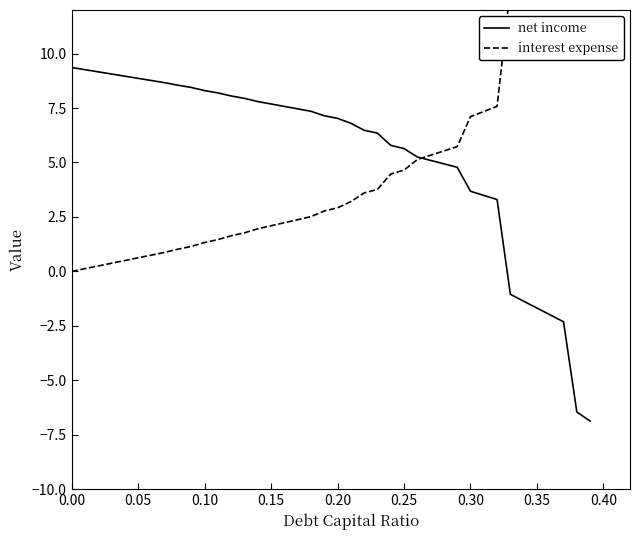

Reading left to right, list all the values displayed in this chart.

net income: 9.4	9.3	9.2	9.1	9.0	8.9	8.8	8.7	8.5	8.4	8.3	8.2	8.1	7.9	7.8	7.7	7.6	7.5	7.3	7.1	7.0	6.8	6.5	6.3	5.8	5.6	5.3	5.1	4.9	4.8	3.7	3.5	3.3	-1.1	-1.4	-1.7	-2.0	-2.3	-6.5	-6.9
interest expense: 0.0	0.1	0.2	0.4	0.5	0.6	0.7	0.9	1.0	1.1	1.3	1.5	1.6	1.8	2.0	2.1	2.2	2.4	2.5	2.8	2.9	3.2	3.6	3.8	4.5	4.7	5.1	5.3	5.5	5.7	7.1	7.3	7.6	13.0	13.4	13.8	14.2	14.6	19.8	20.3